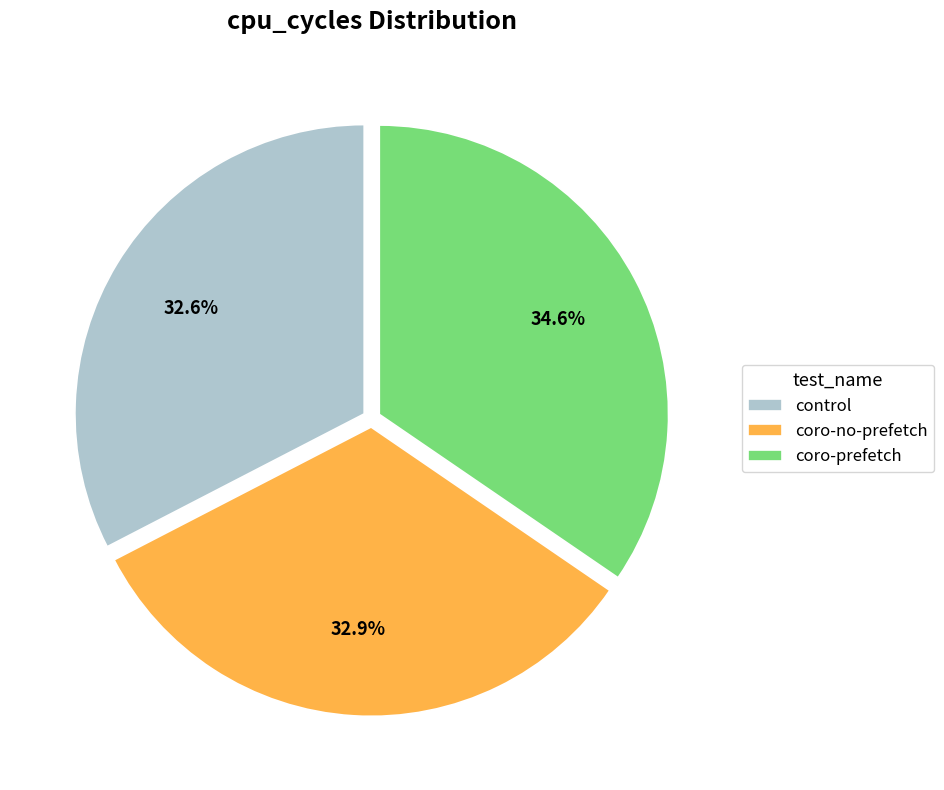

Count the number of slices in the pie.

3